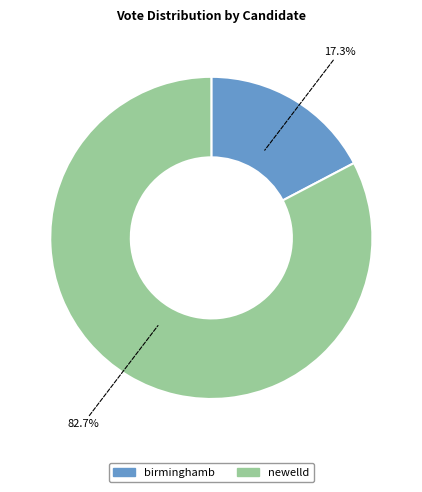

What percentage is the newelld slice, to the nearest percent?

83%